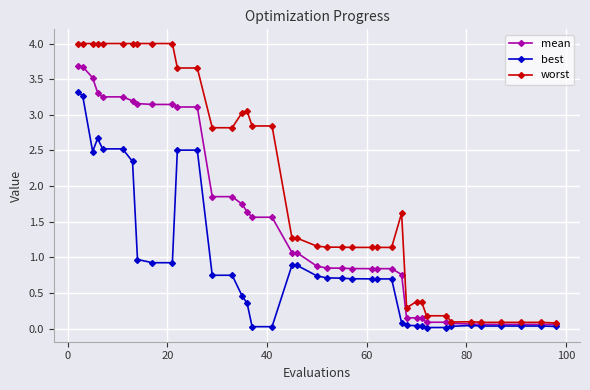

List the series in order of their peak value, highest first.

worst, mean, best